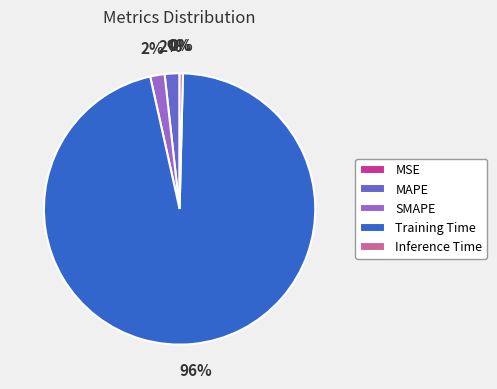

Which category has the biggest portion of the pie?

Training Time